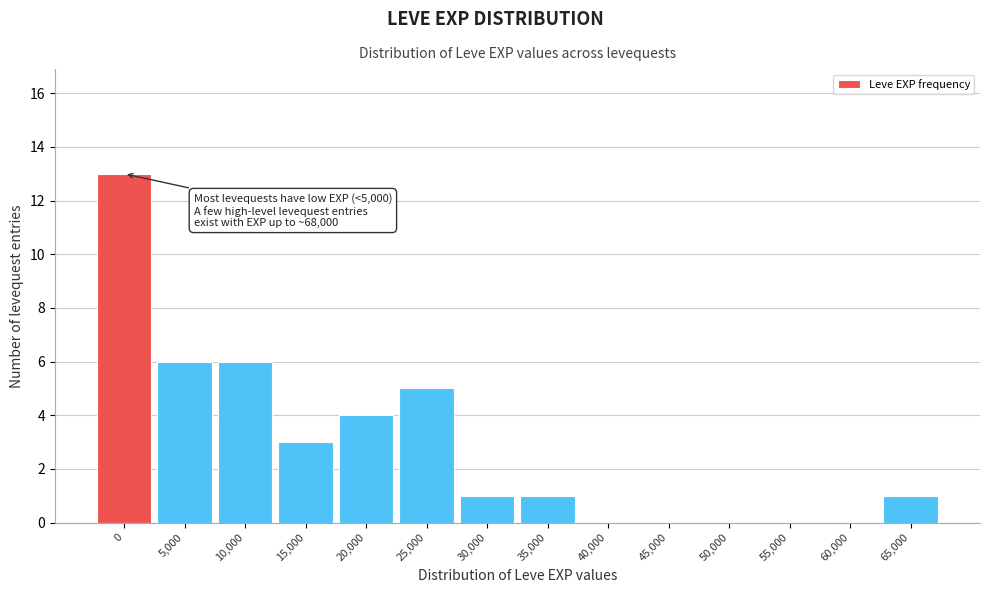

Reading left to right, what are all the values shown in this chart?

0=13	5,000=6	10,000=6	15,000=3	20,000=4	25,000=5	30,000=1	35,000=1	40,000=0	45,000=0	50,000=0	55,000=0	60,000=0	65,000=1